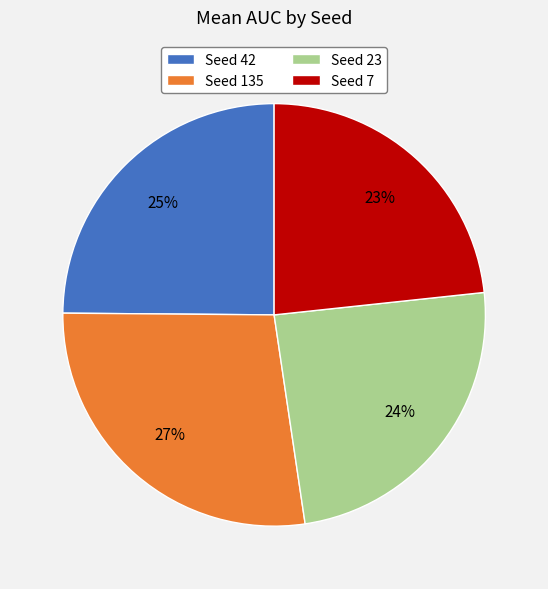

Count the number of slices in the pie.

4